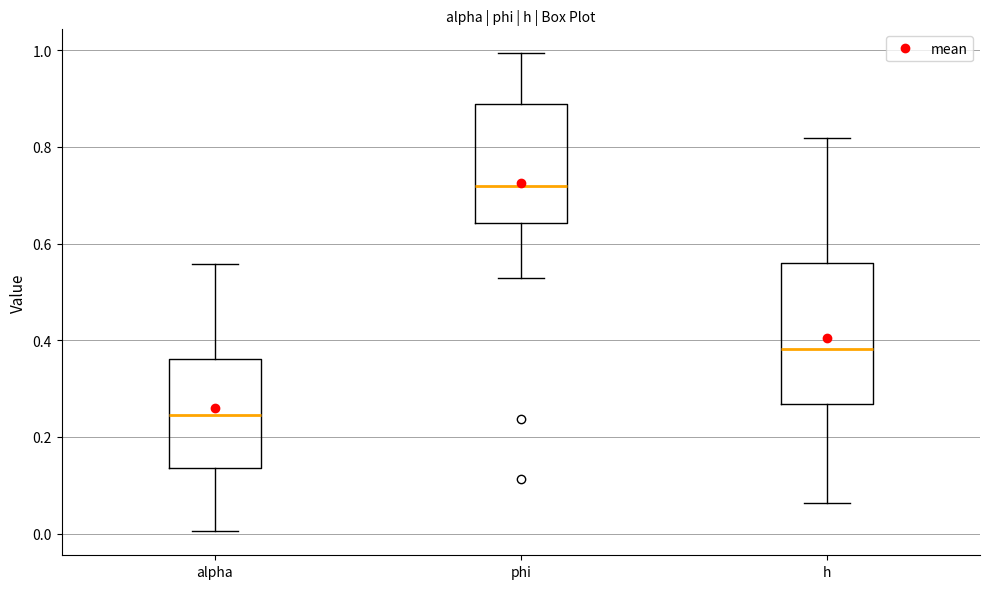

Comparing the boxes themselves (not the whiskers), which one is the tallest?

h